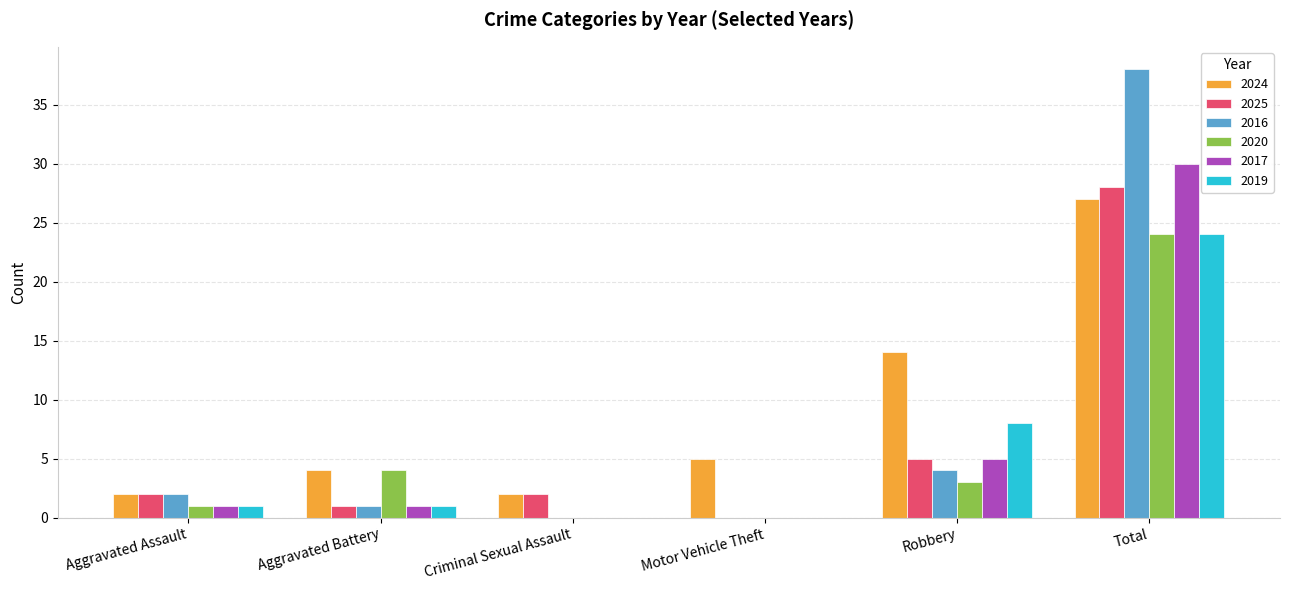

What is the sum of the 2024 values at Total and Motor Vehicle Theft?

32